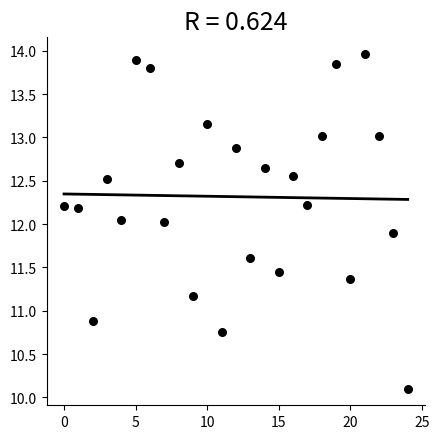

What is the range of Y values (max minus min)?

3.9